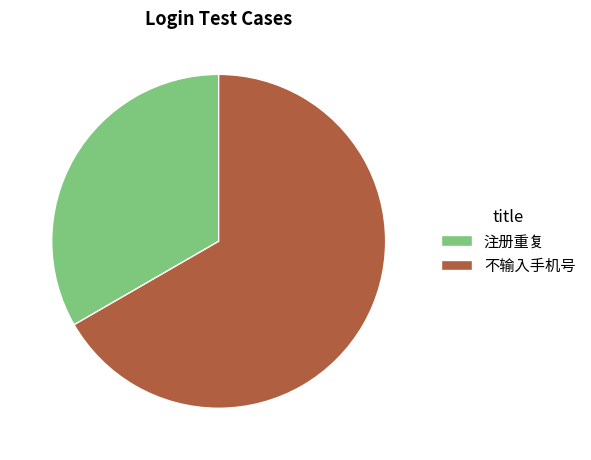

Count the number of slices in the pie.

2